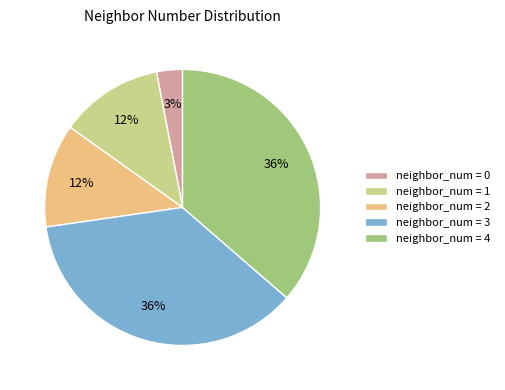

How many slices are in this pie chart?

5